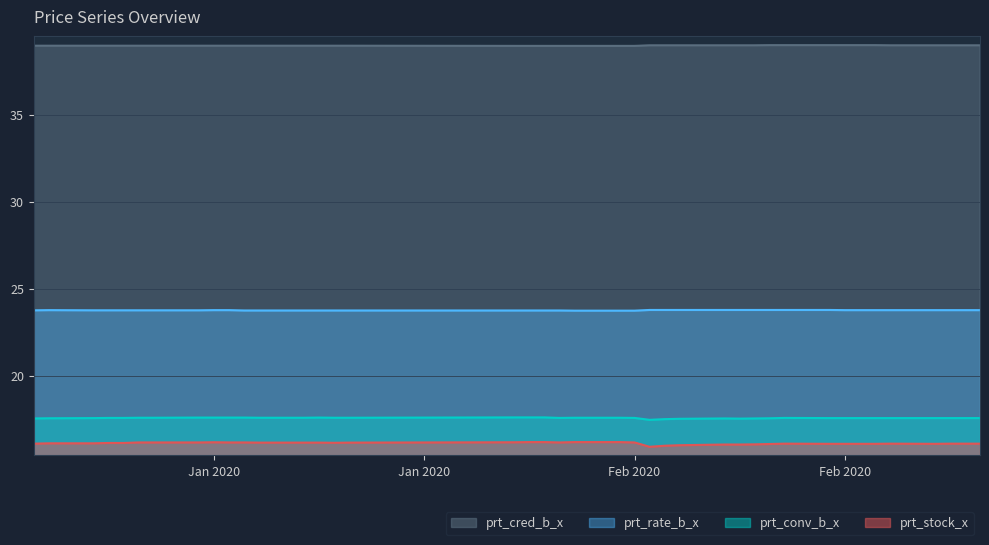

What are all the series names shown in the legend?

prt_cred_b_x, prt_rate_b_x, prt_conv_b_x, prt_stock_x